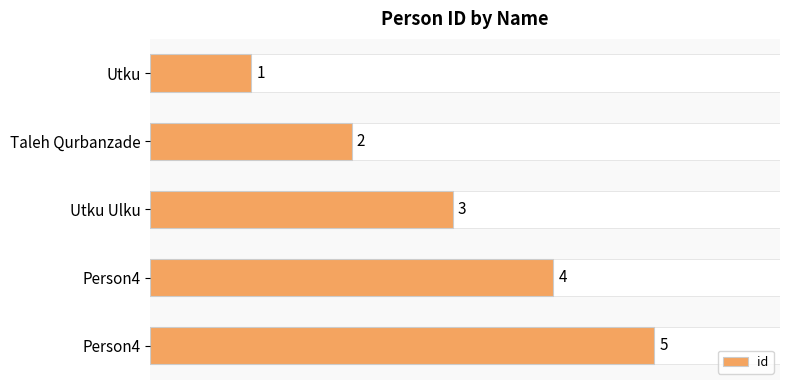

How many bars are there in total?

5